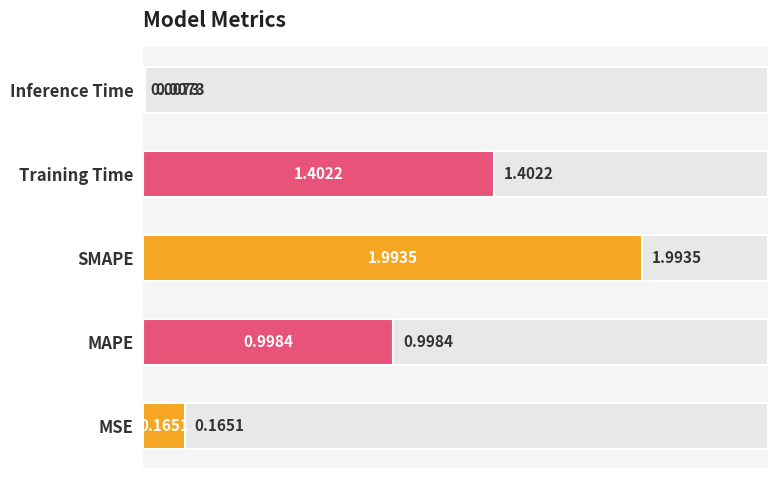

What is the greatest value displayed?

2.0